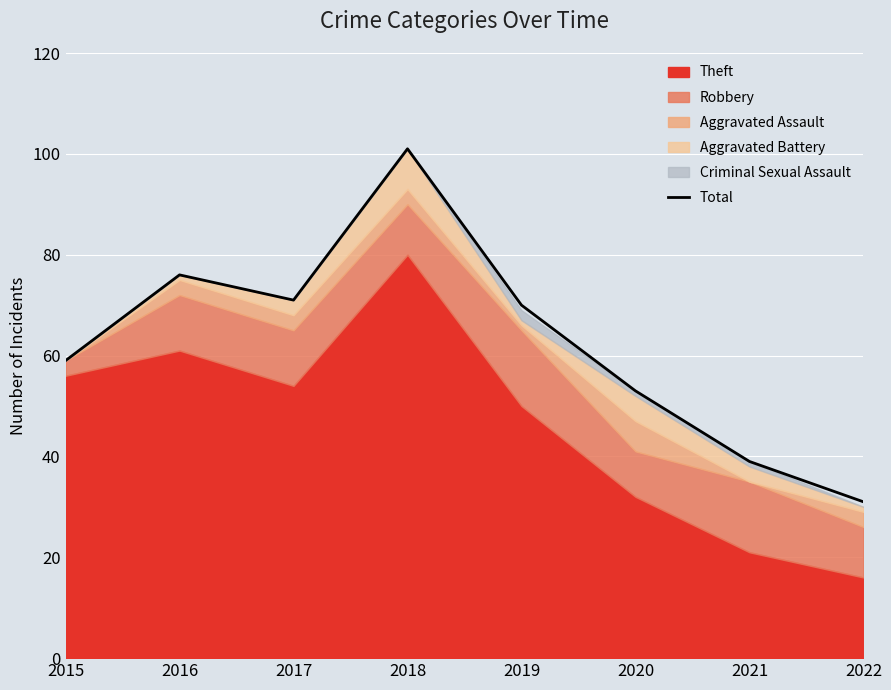

What is the average value?

62